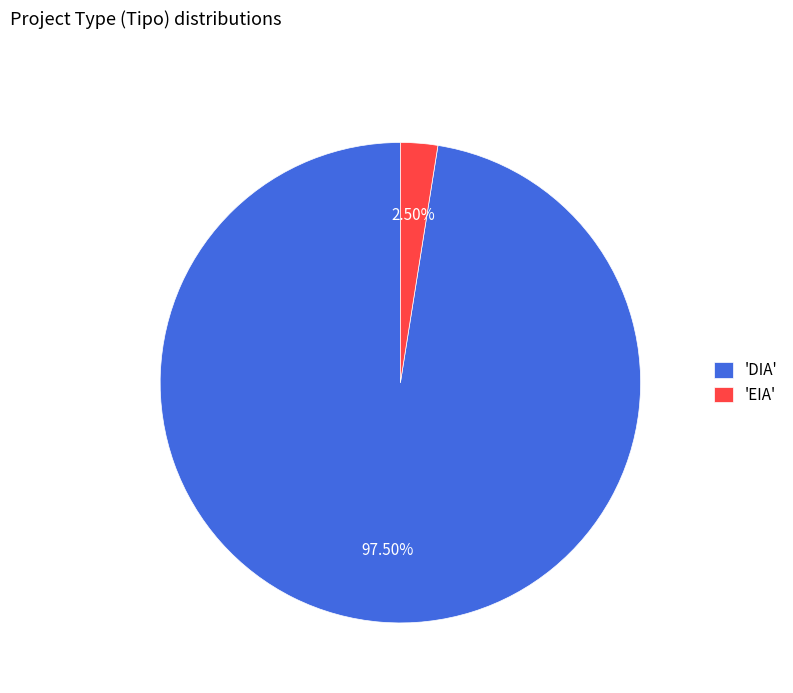

Rank the categories by value from highest to lowest.

'DIA', 'EIA'